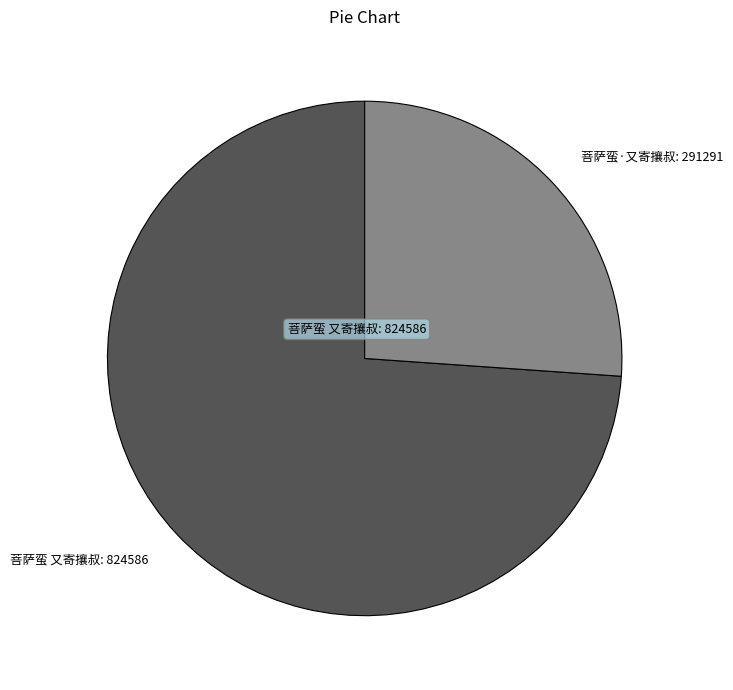

Is it true that 菩萨蛮·又寄攘叔 is 26% of the pie?

True